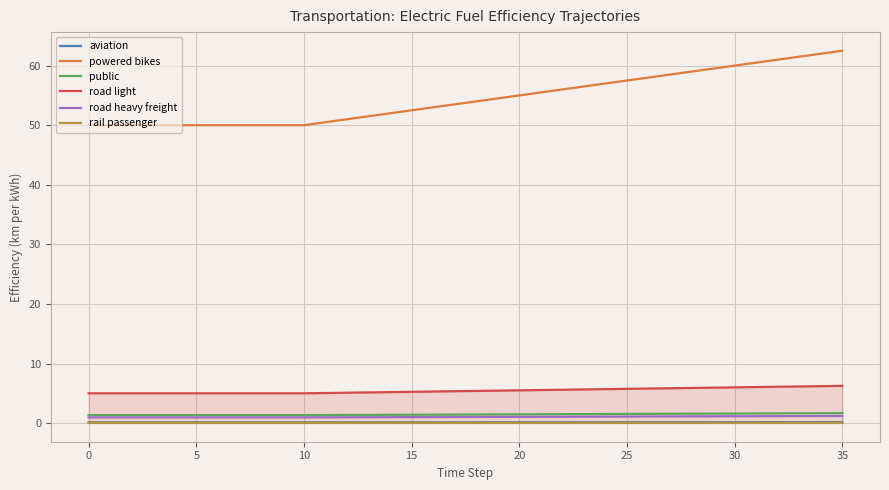

Which series has the largest range (max minus min)?

powered bikes